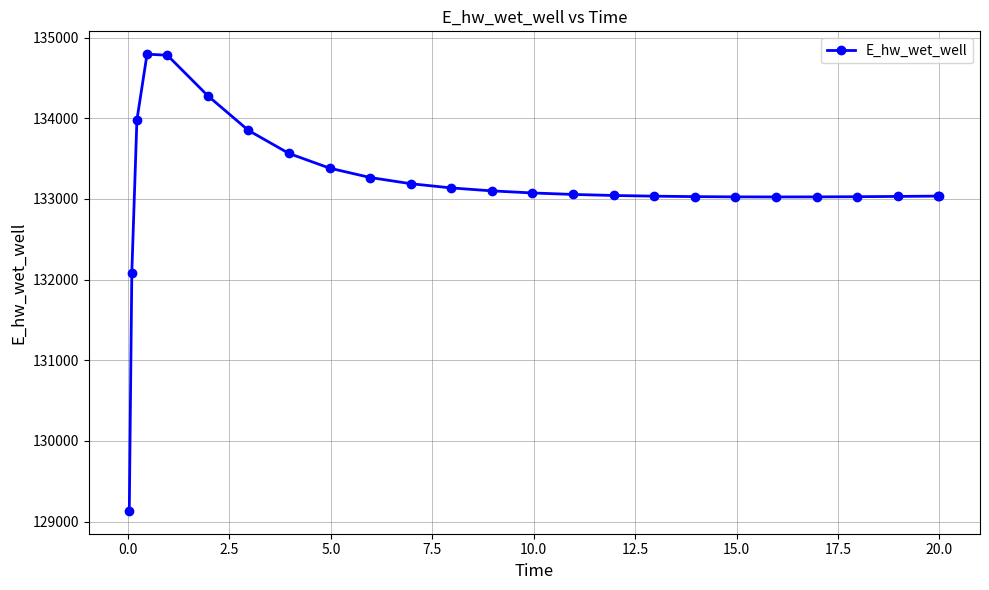

What is the maximum value shown in the chart?

134795.7